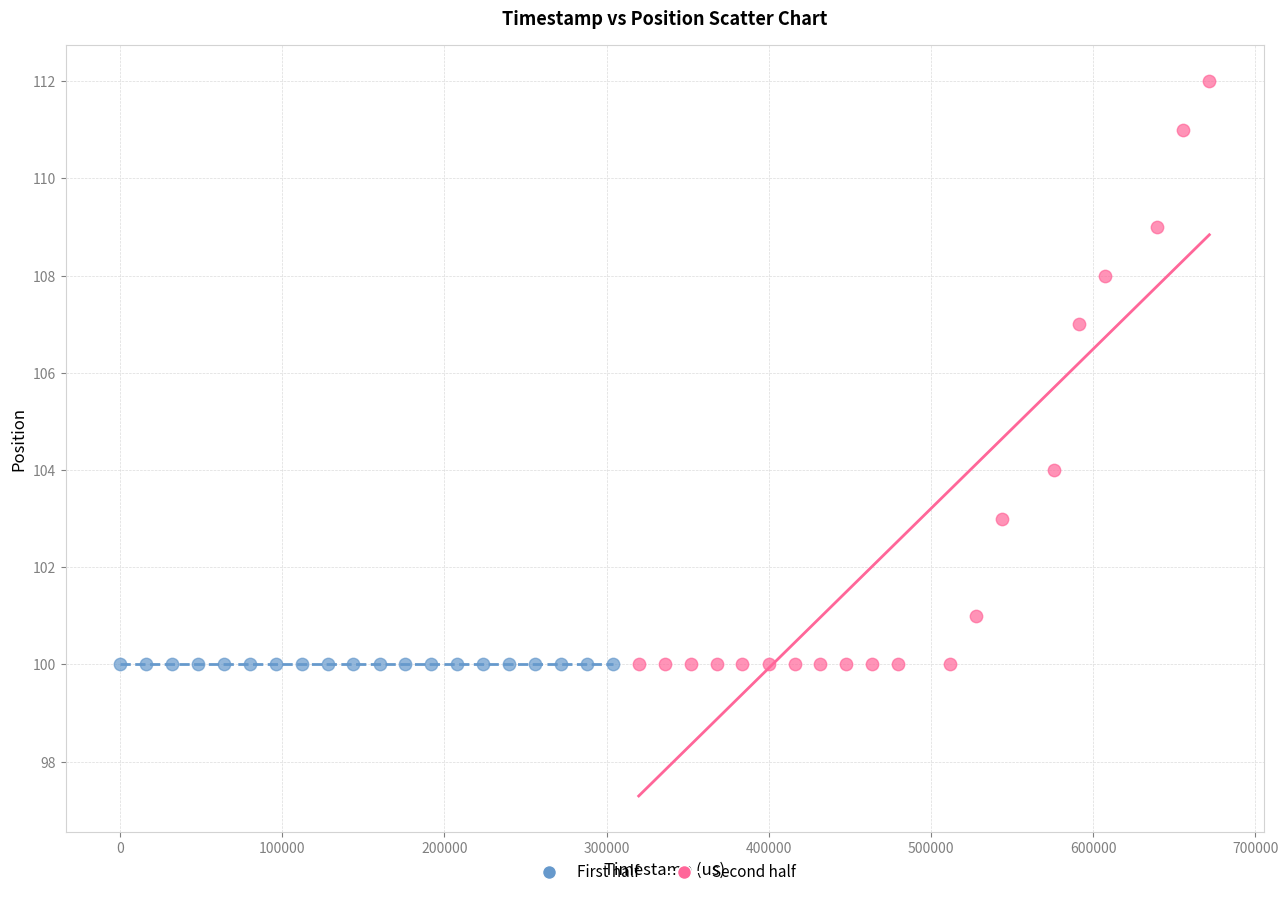

Which series contains the highest Y value?

Second half